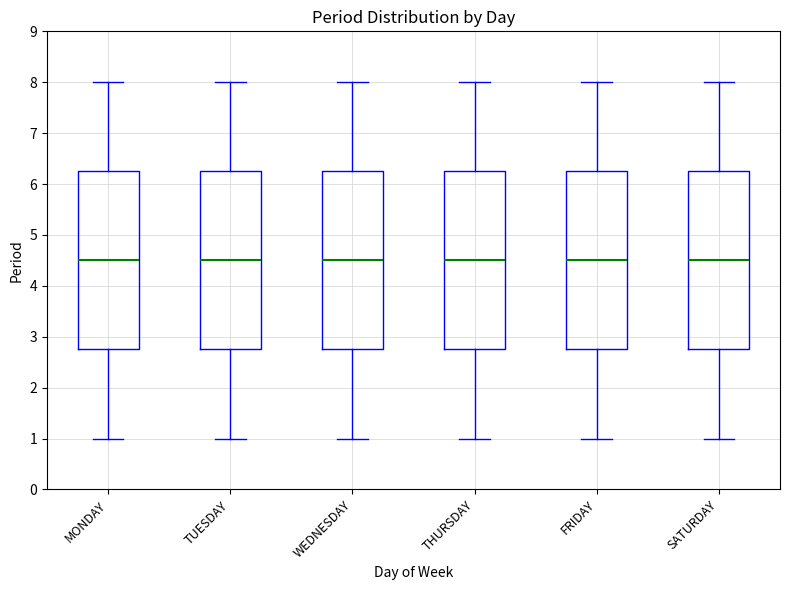

Where does the lower whisker of the box for MONDAY end on the y-axis? The values are not printed on the chart, so give them approximately, as read against the axis.

1.0